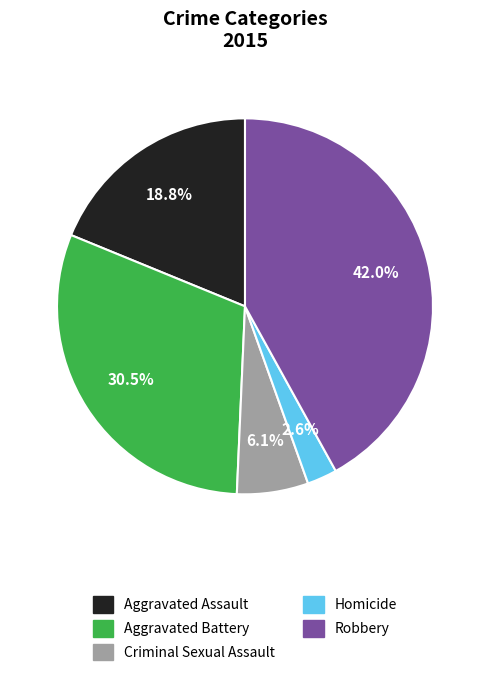

To the nearest percent, what is the difference between the largest and smallest slice percentages?

39%